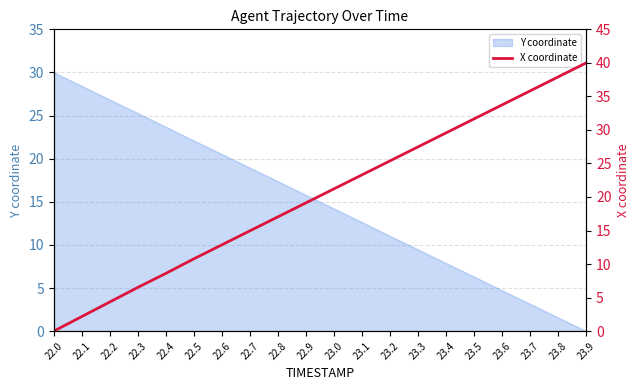

Rank the categories by Y coordinate value from lowest to highest.

23.9, 23.8, 23.7, 23.6, 23.5, 23.4, 23.3, 23.2, 23.1, 23.0, 22.9, 22.8, 22.7, 22.6, 22.5, 22.4, 22.3, 22.2, 22.1, 22.0